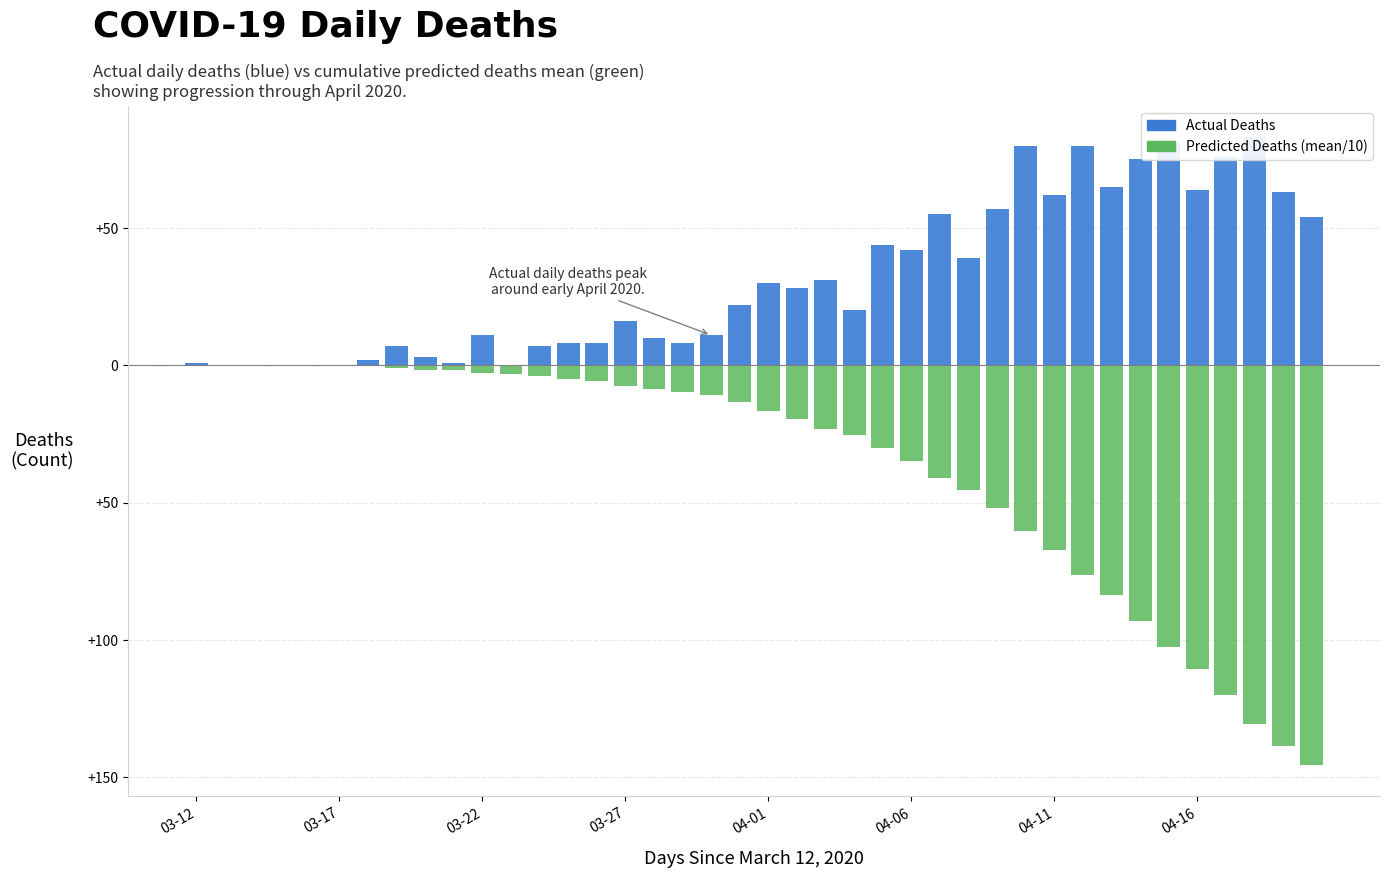

Rank the series by their maximum value, from highest to lowest.

Actual Deaths, Predicted Deaths (mean/10)